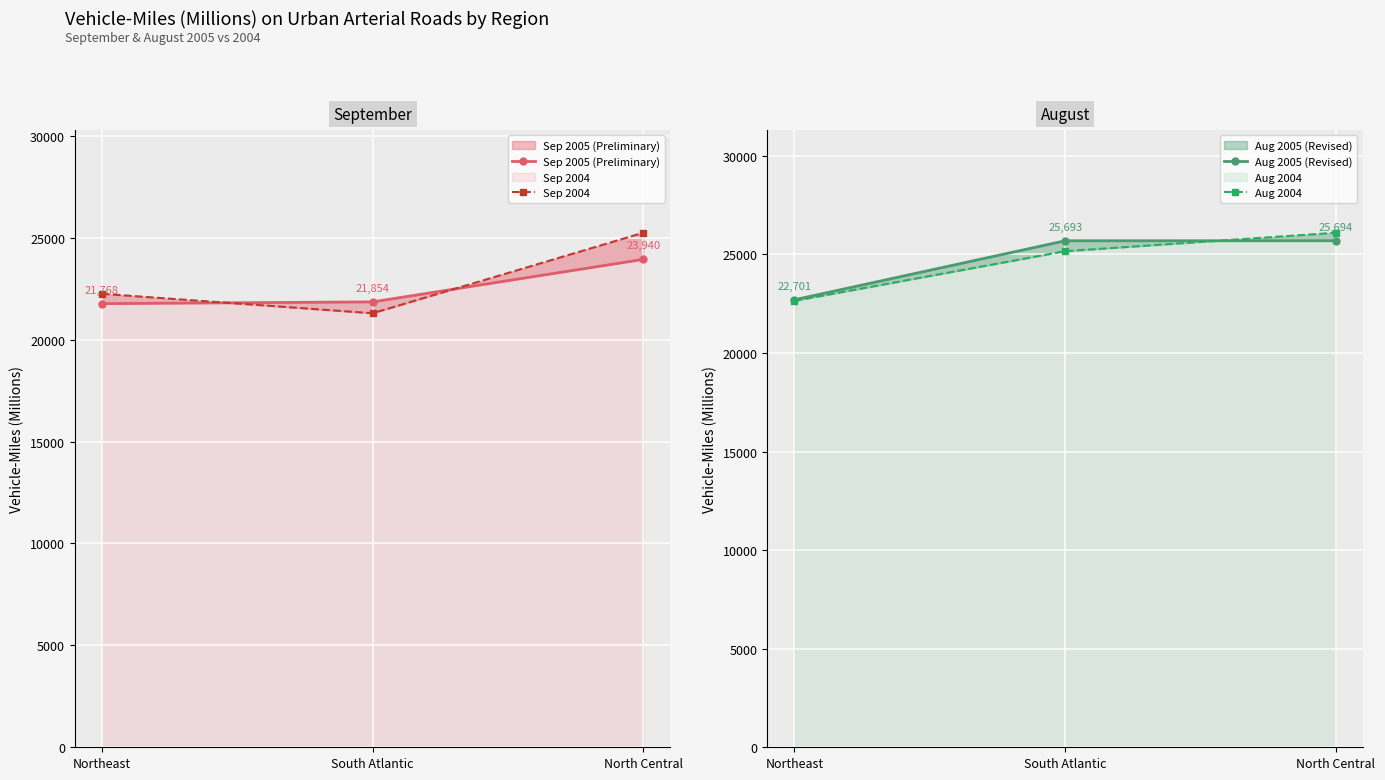

How many data points does each series have?

3